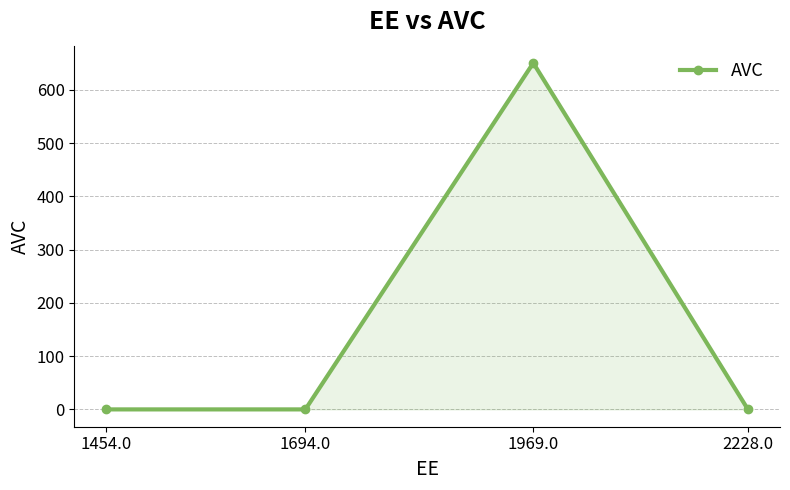

Is it true that the value at 1694.0 is 0.0?

True